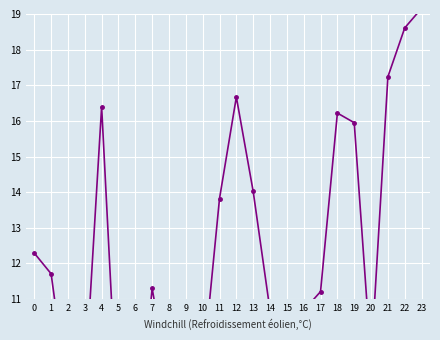

What is the average value?

12.2